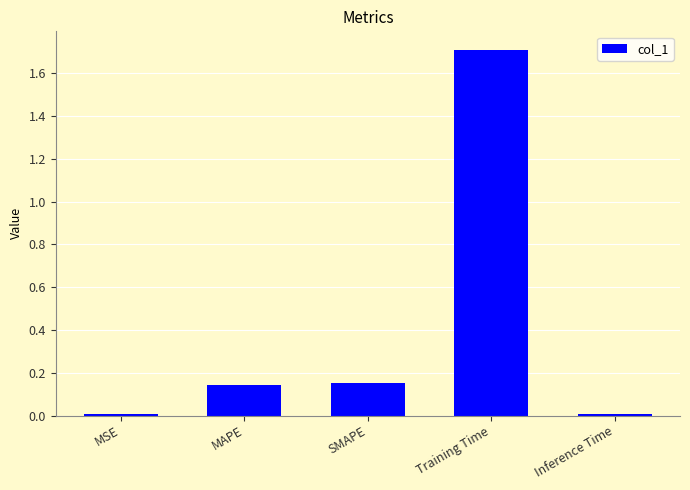

Which label corresponds to the largest value in the chart?

Training Time